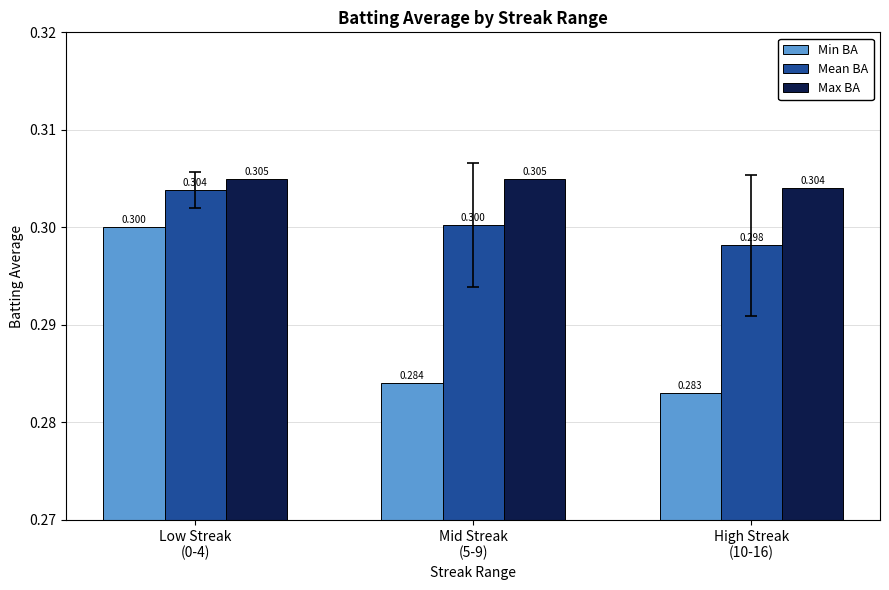

Reading right to left, what are all the values shown in this chart?

Min BA: 0.3	0.3	0.3
Mean BA: 0.3	0.3	0.3
Max BA: 0.3	0.3	0.3